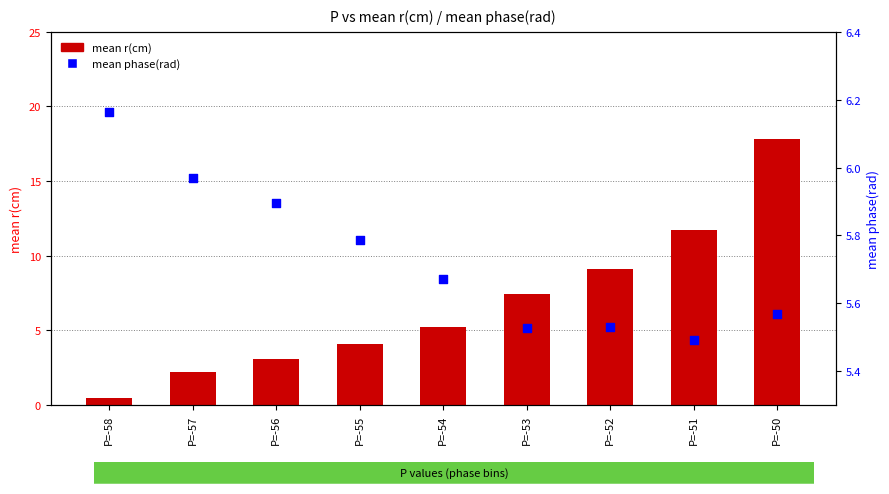

At which category is the sum across all series the highest?

P=-50